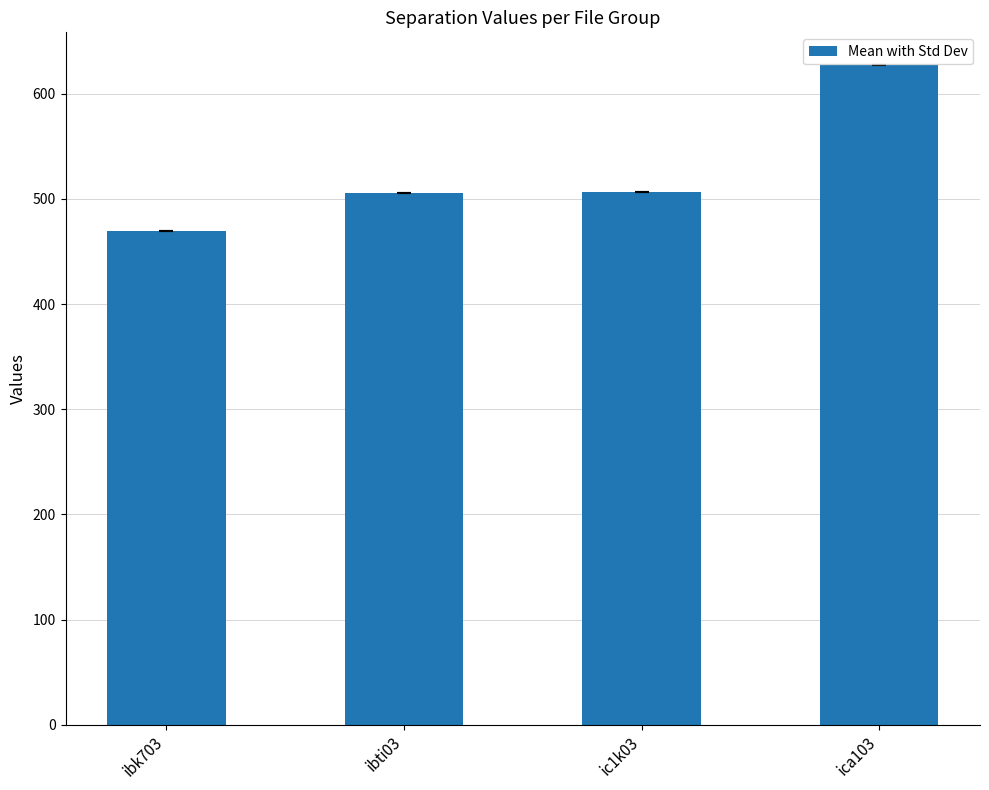

What is the change in value from ibk703 to ica103?

+157.3